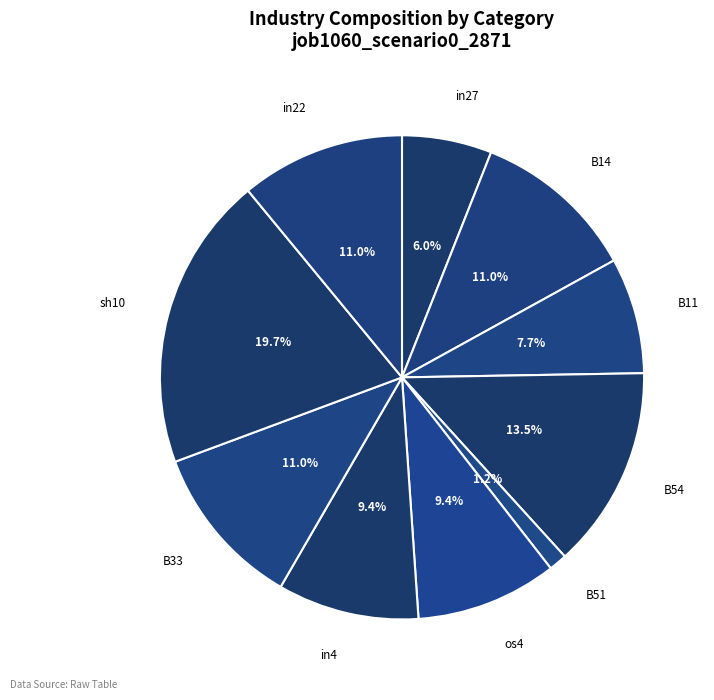

Does any single category account for the majority?

No